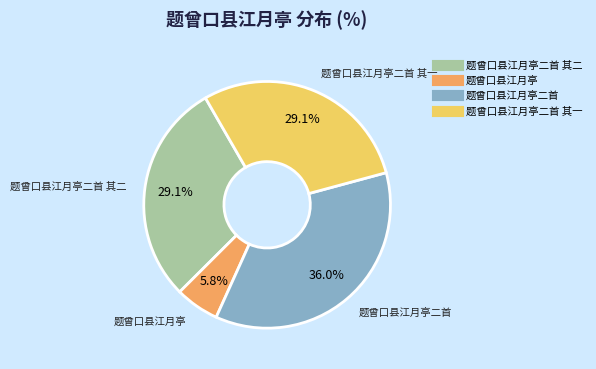

Is there a majority slice in this chart?

No